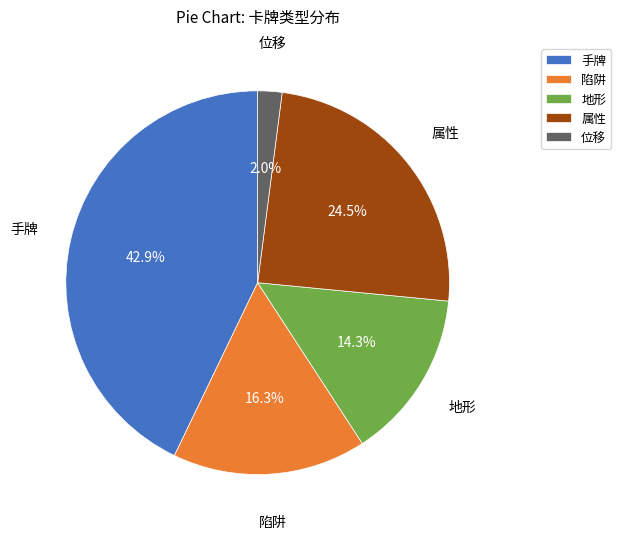

Between 陷阱 and 手牌, which is larger?

手牌